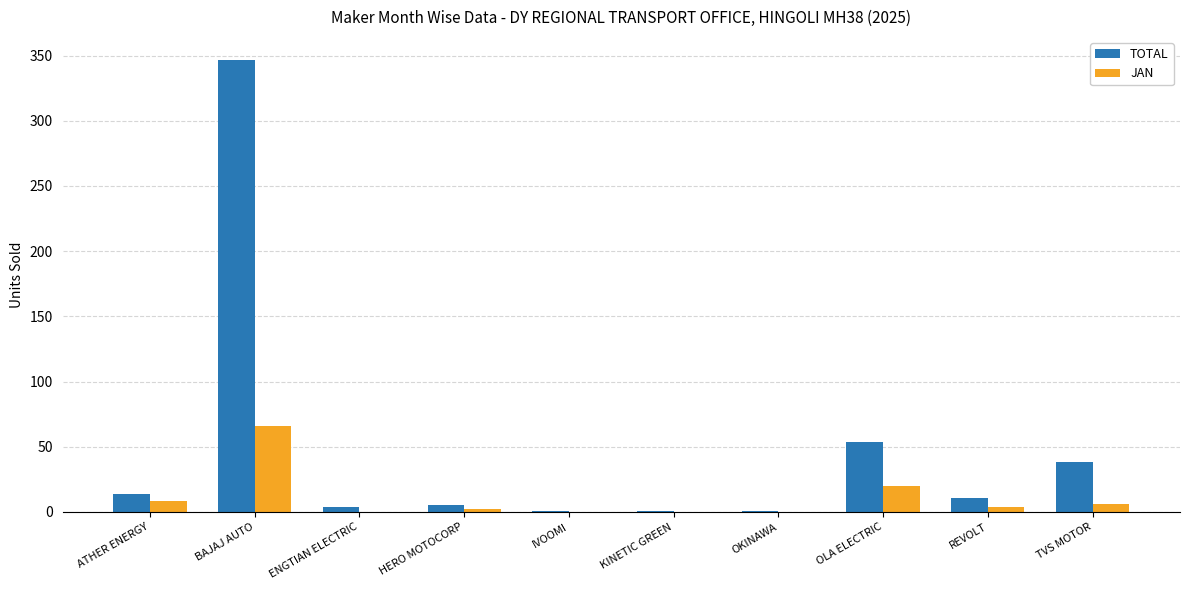

What is the average value of the TOTAL series?

48